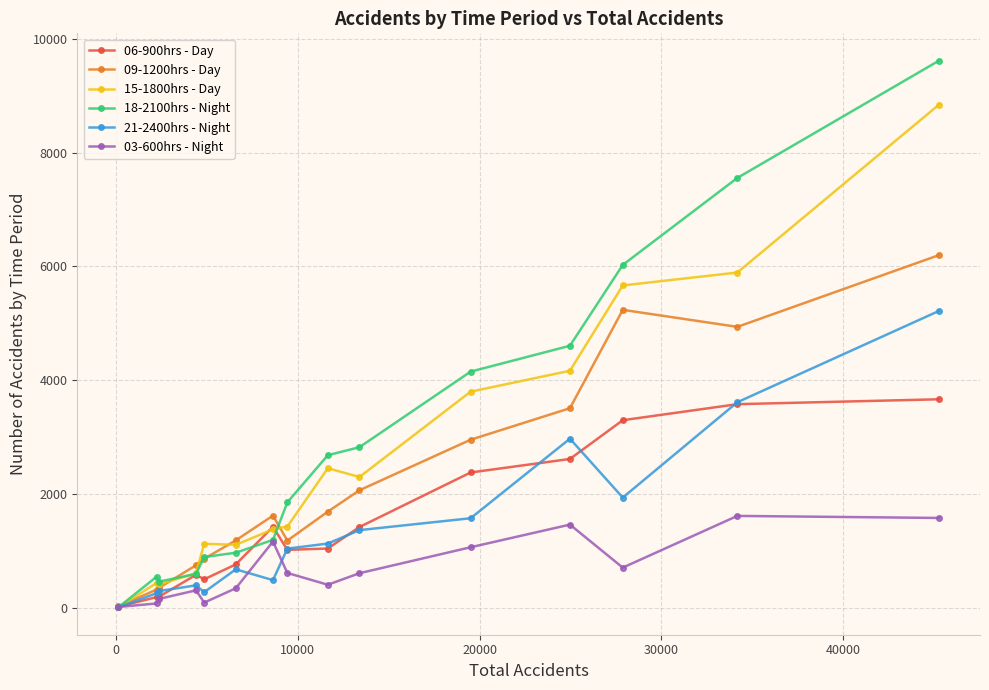

True or false: 21-2400hrs - Night has more than 0 interior local peaks.

True